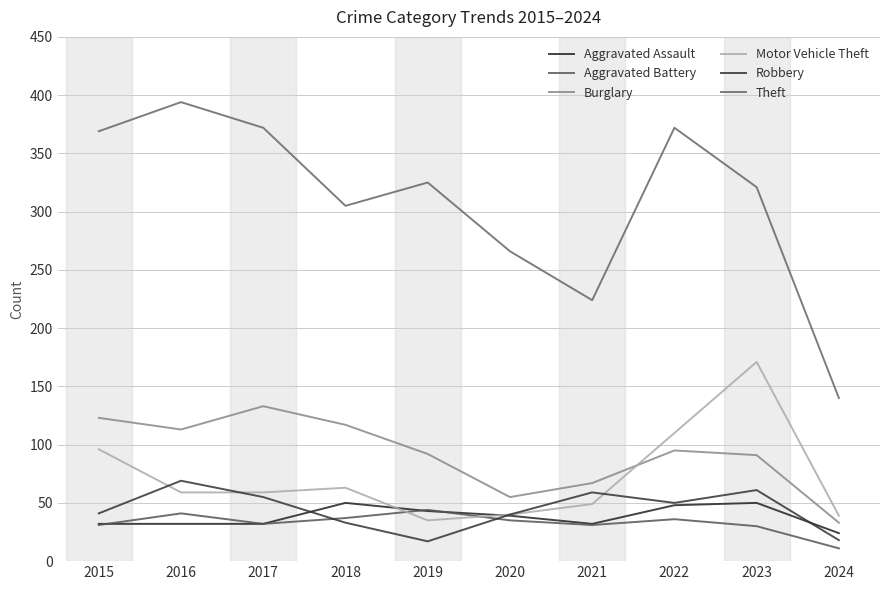

Where do Aggravated Battery and Robbery first cross each other?

2017 and 2018